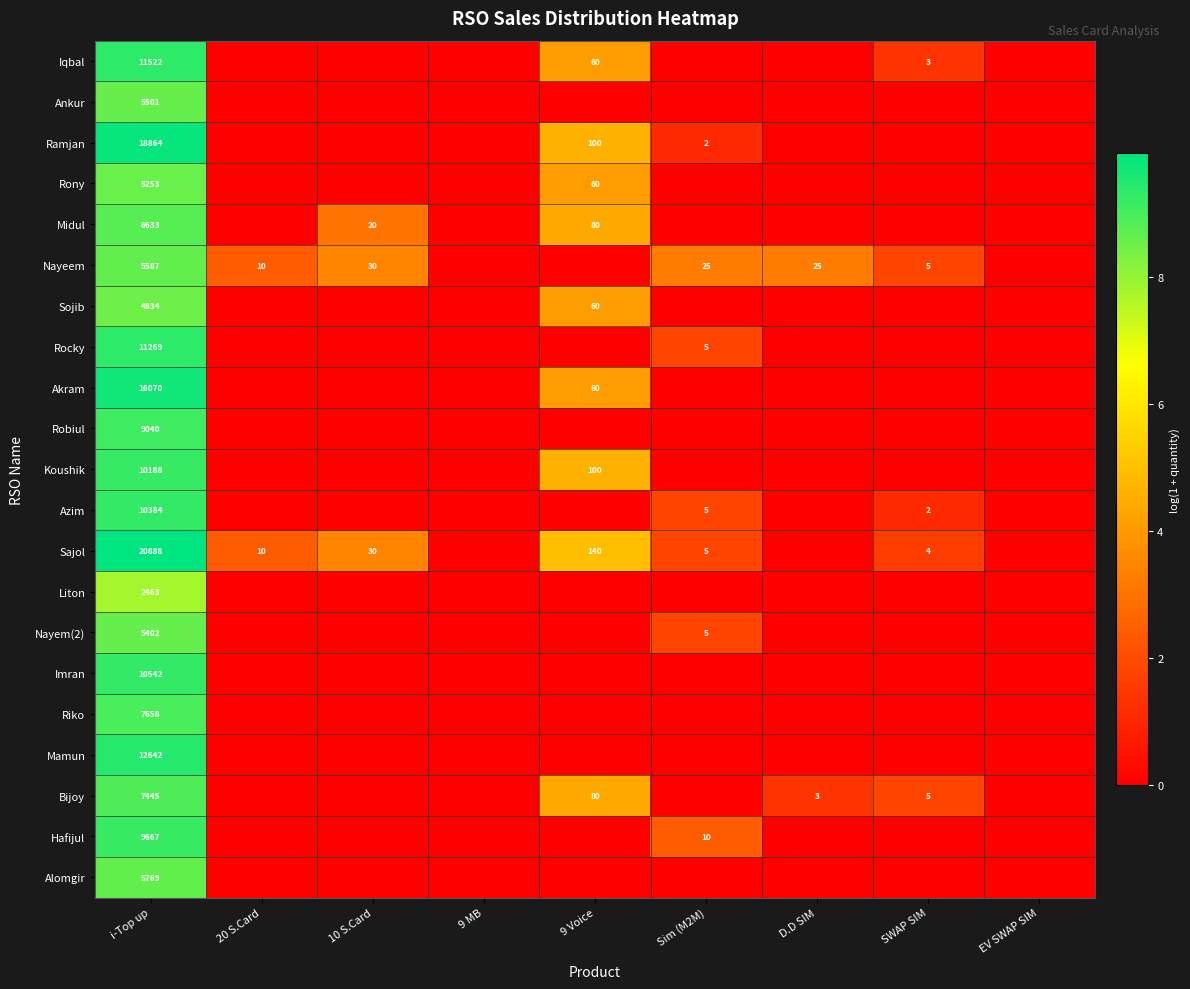

What is the total value across all series at i-Top up?

197621